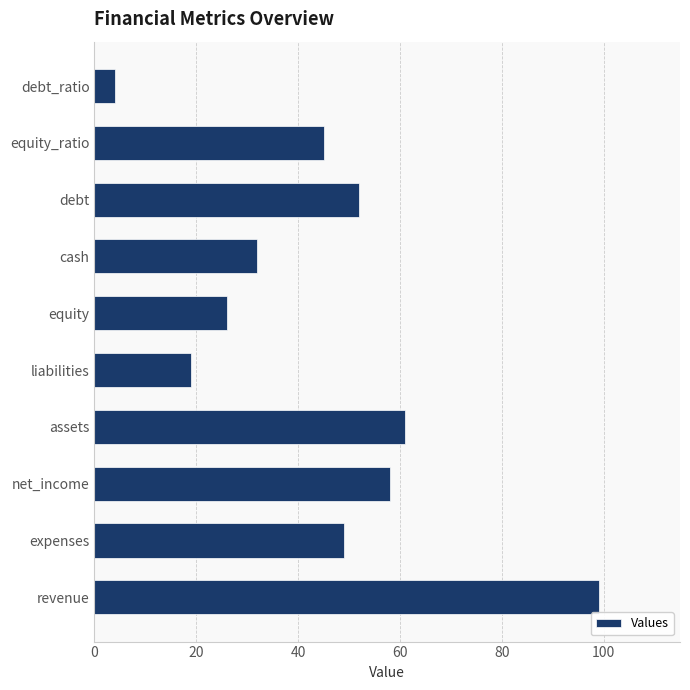

Reading bottom to top, transcribe all the data shown in this chart.

revenue=99	expenses=49	net_income=58	assets=61	liabilities=19	equity=26	cash=32	debt=52	equity_ratio=45	debt_ratio=4